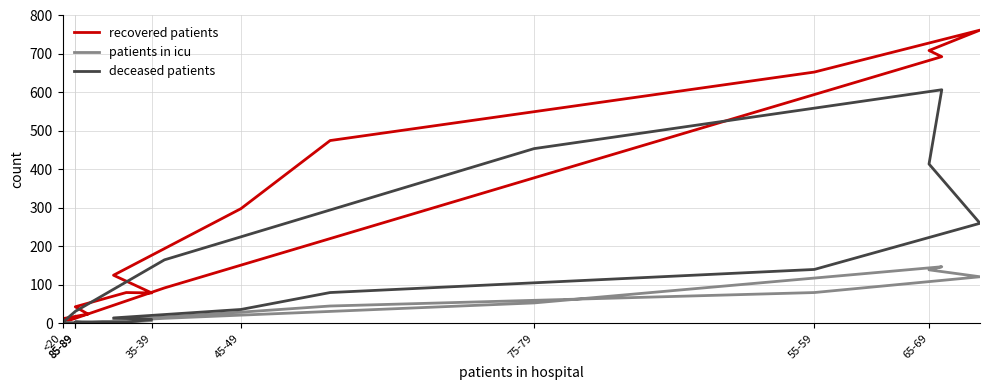

Is this an area chart (filled region under the line)?

No